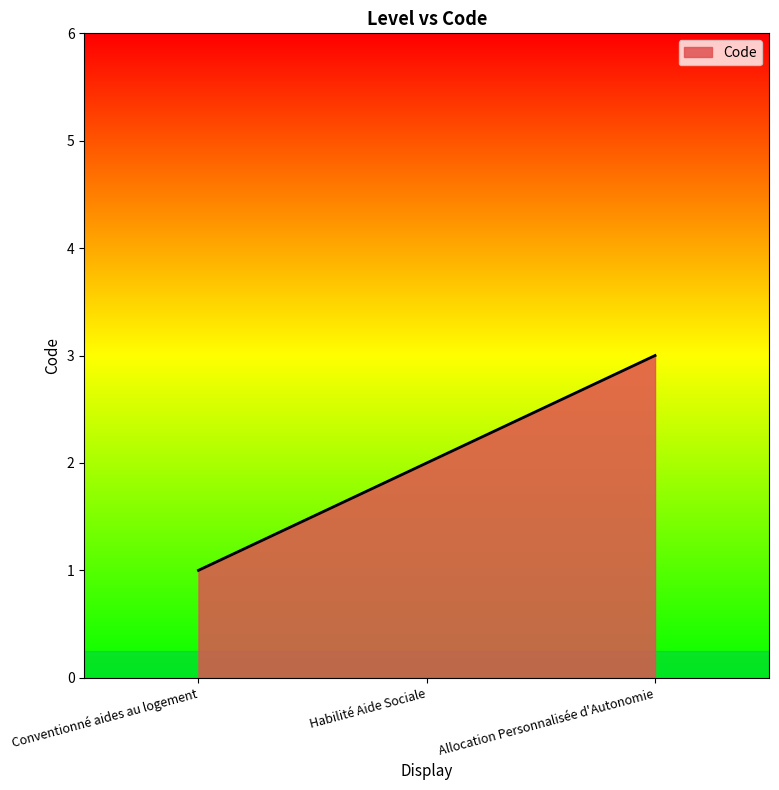

Rank the categories by value from lowest to highest.

Conventionné aides au logement, Habilité Aide Sociale, Allocation Personnalisée d'Autonomie